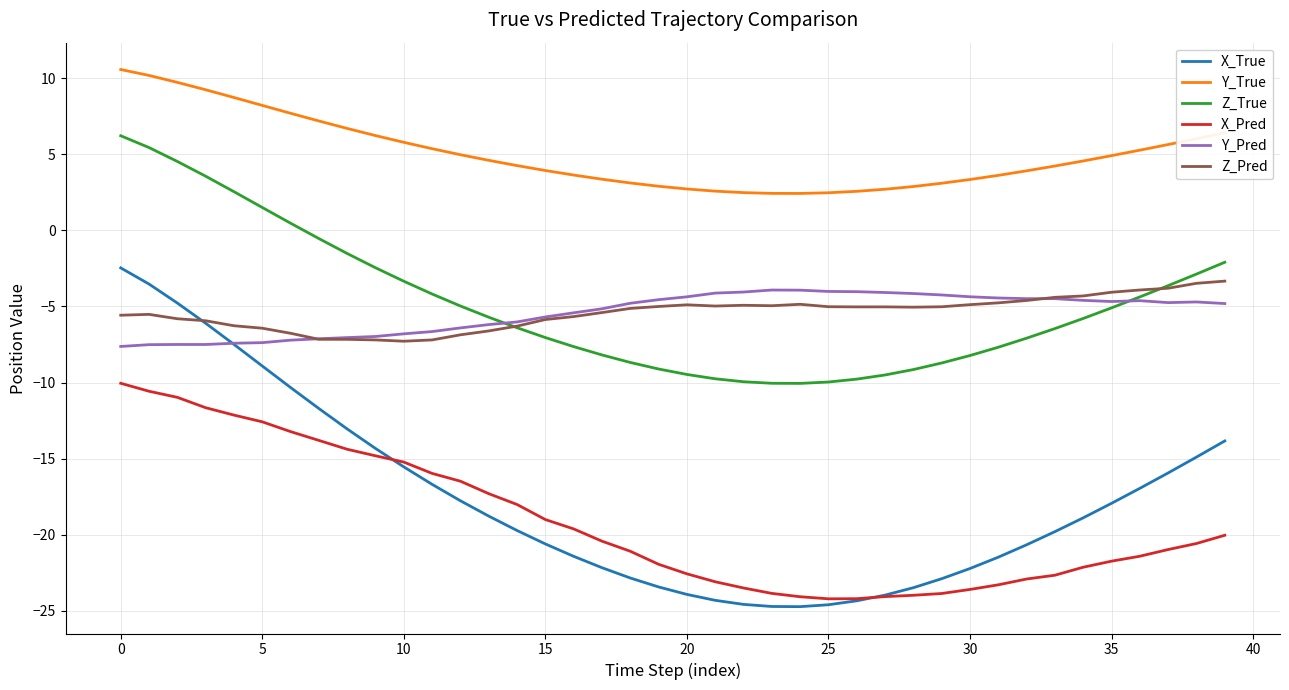

What is the maximum value shown in the chart?

10.6